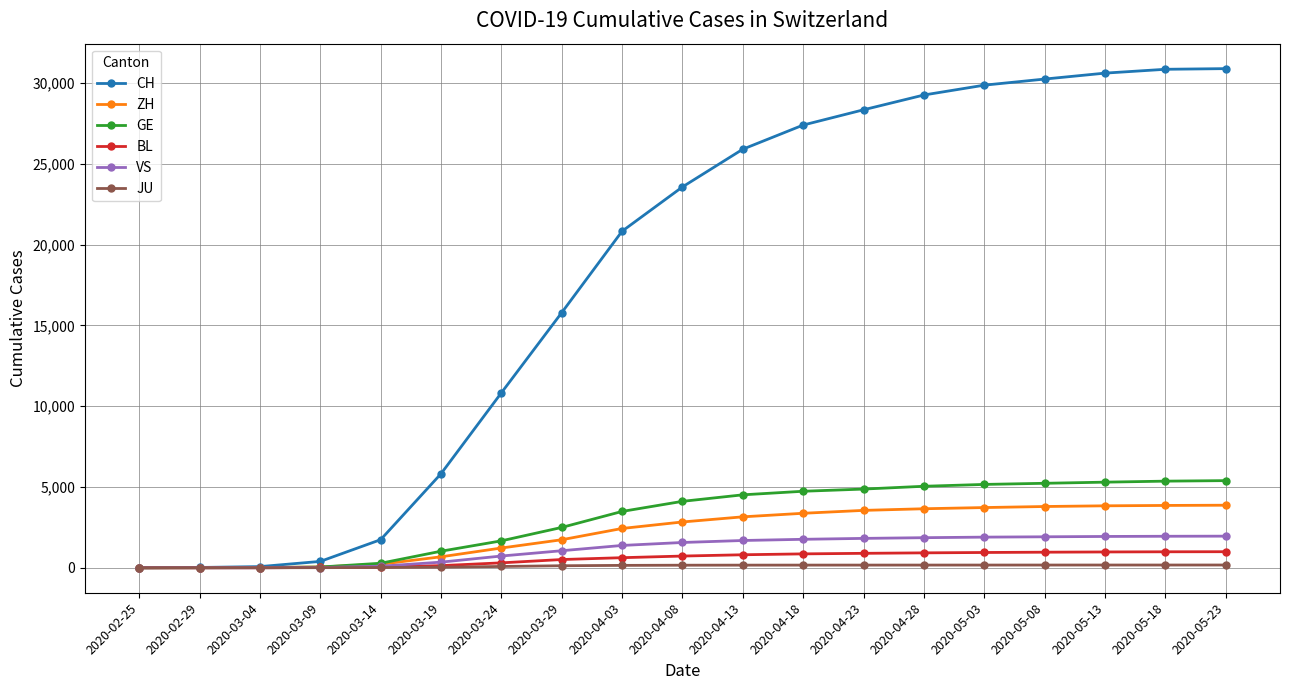

What is the maximum value for GE?

5395